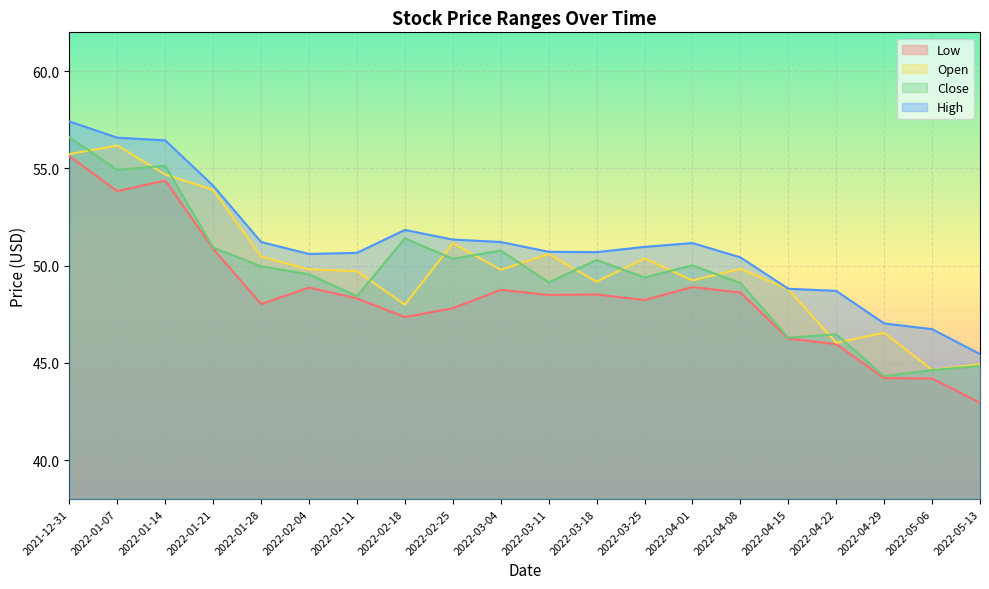

Reading right to left, transcribe all the data shown in this chart.

Low: 2022-05-13=42.9	2022-05-06=44.2	2022-04-29=44.2	2022-04-22=46.0	2022-04-15=46.3	2022-04-08=48.6	2022-04-01=48.9	2022-03-25=48.2	2022-03-18=48.5	2022-03-11=48.5	2022-03-04=48.8	2022-02-25=47.8	2022-02-18=47.4	2022-02-11=48.3	2022-02-04=48.9	2022-01-28=48.0	2022-01-21=50.9	2022-01-14=54.4	2022-01-07=53.8	2021-12-31=55.6
Open: 2022-05-13=44.9	2022-05-06=44.6	2022-04-29=46.6	2022-04-22=46.0	2022-04-15=48.8	2022-04-08=49.8	2022-04-01=49.2	2022-03-25=50.4	2022-03-18=49.2	2022-03-11=50.6	2022-03-04=49.8	2022-02-25=51.2	2022-02-18=48.0	2022-02-11=49.7	2022-02-04=49.8	2022-01-28=50.5	2022-01-21=53.9	2022-01-14=54.7	2022-01-07=56.2	2021-12-31=55.7
Close: 2022-05-13=44.8	2022-05-06=44.6	2022-04-29=44.3	2022-04-22=46.5	2022-04-15=46.3	2022-04-08=49.1	2022-04-01=50.0	2022-03-25=49.4	2022-03-18=50.3	2022-03-11=49.1	2022-03-04=50.8	2022-02-25=50.4	2022-02-18=51.4	2022-02-11=48.4	2022-02-04=49.6	2022-01-28=50.0	2022-01-21=50.9	2022-01-14=55.1	2022-01-07=54.9	2021-12-31=56.6
High: 2022-05-13=45.5	2022-05-06=46.7	2022-04-29=47.0	2022-04-22=48.7	2022-04-15=48.8	2022-04-08=50.4	2022-04-01=51.2	2022-03-25=51.0	2022-03-18=50.7	2022-03-11=50.7	2022-03-04=51.2	2022-02-25=51.3	2022-02-18=51.8	2022-02-11=50.7	2022-02-04=50.6	2022-01-28=51.2	2022-01-21=54.1	2022-01-14=56.4	2022-01-07=56.6	2021-12-31=57.4